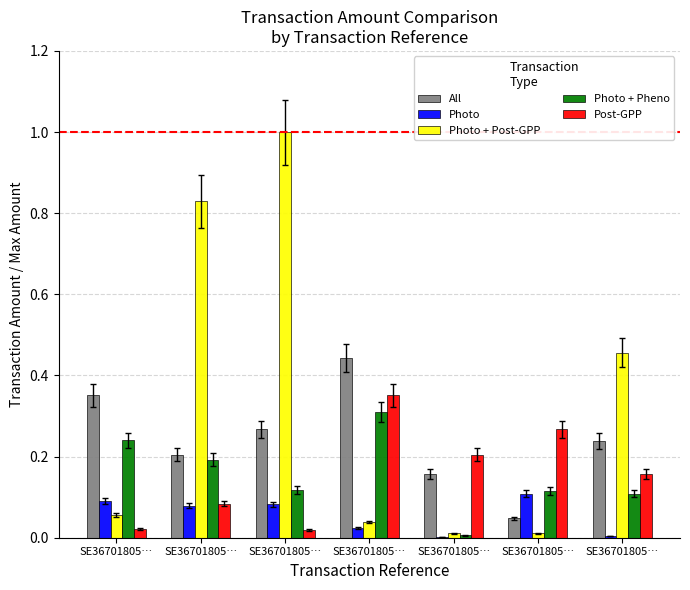

What is the difference between the maximum and minimum values in the Post-GPP series?

0.3